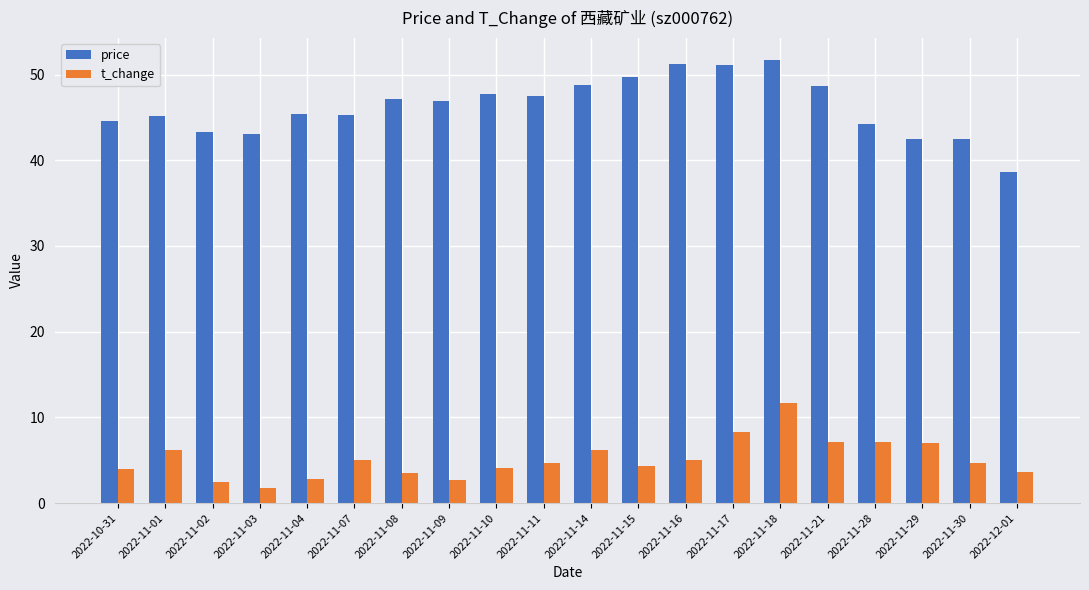

Which series has the largest range (max minus min)?

price